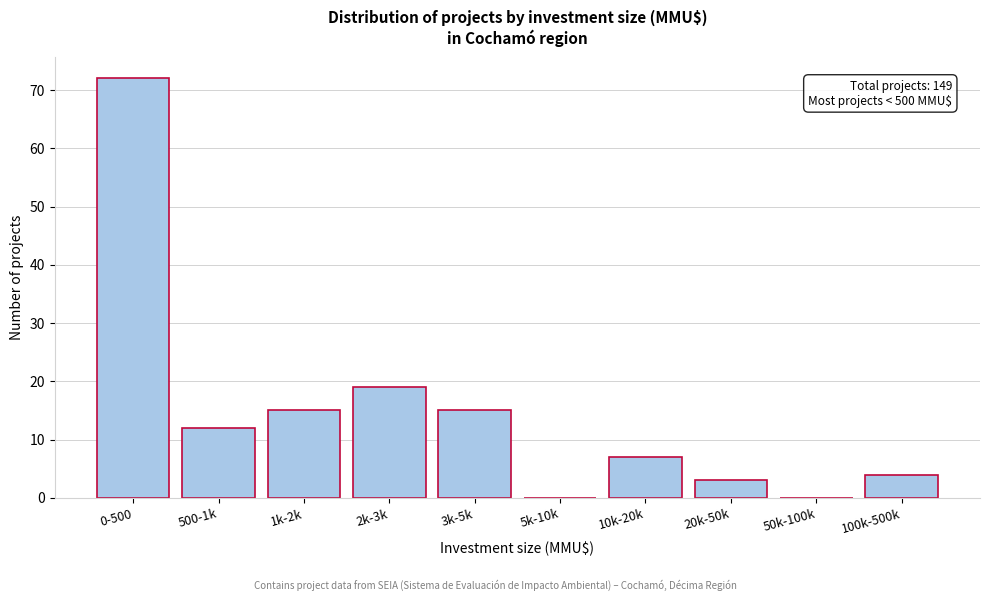

Reading left to right, extract all data points from this chart.

0-500=72	500-1k=12	1k-2k=15	2k-3k=19	3k-5k=15	5k-10k=0	10k-20k=7	20k-50k=3	50k-100k=0	100k-500k=4